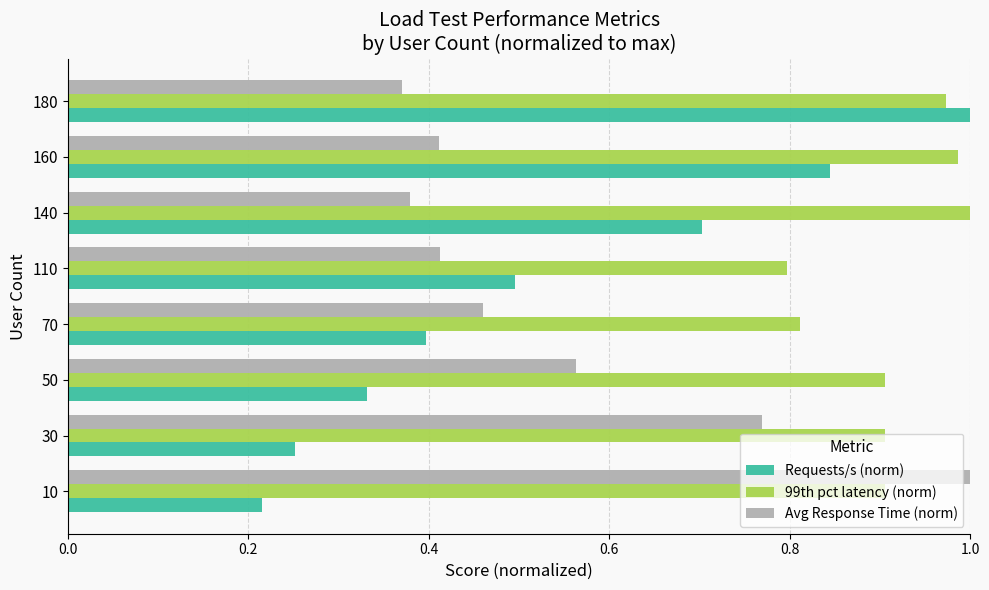

The value of Avg Response Time (norm) at 160 is 0.4. True or false?

True